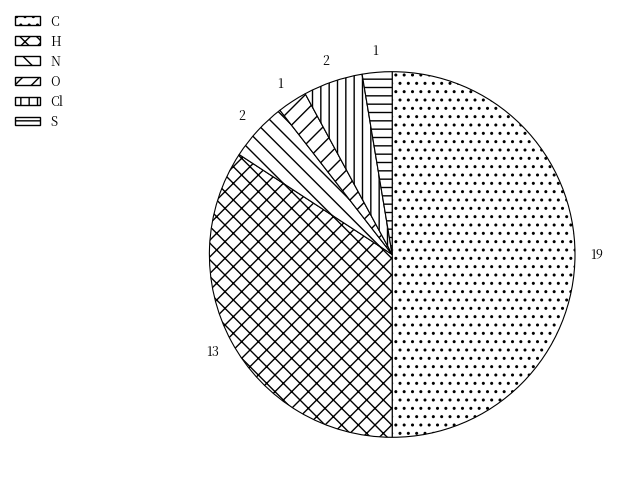

How many slices are in this pie chart?

6